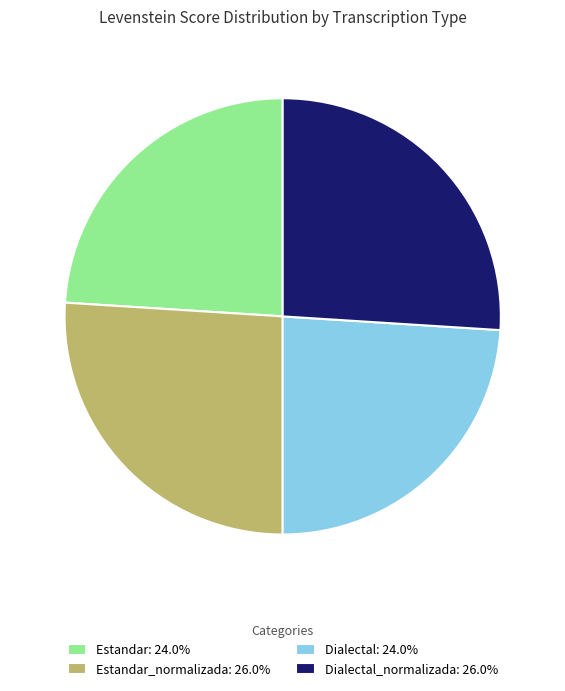

How many slices are in this pie chart?

4